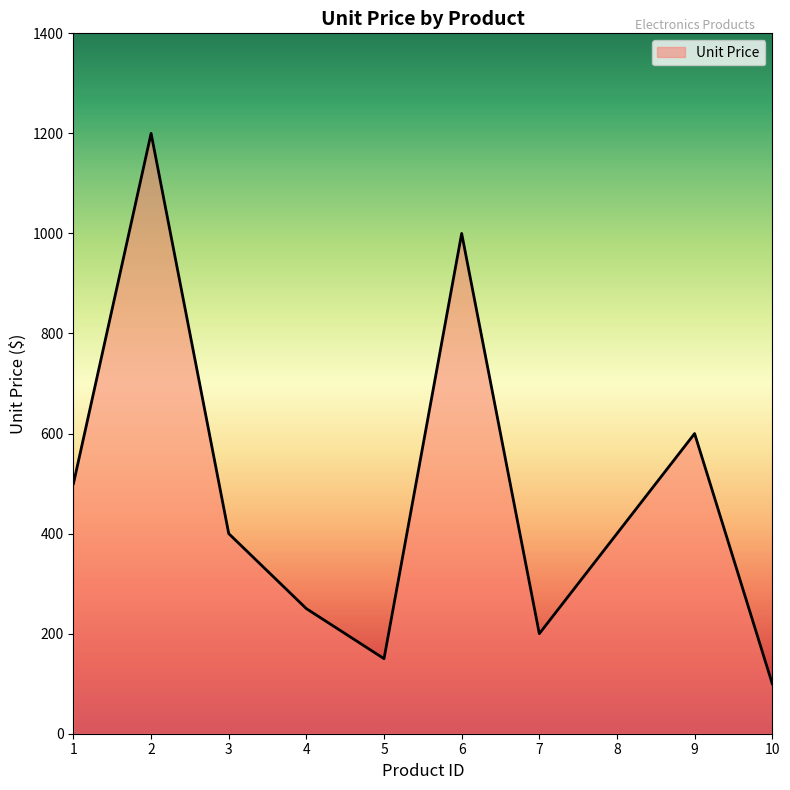

What is the smallest value displayed?

100